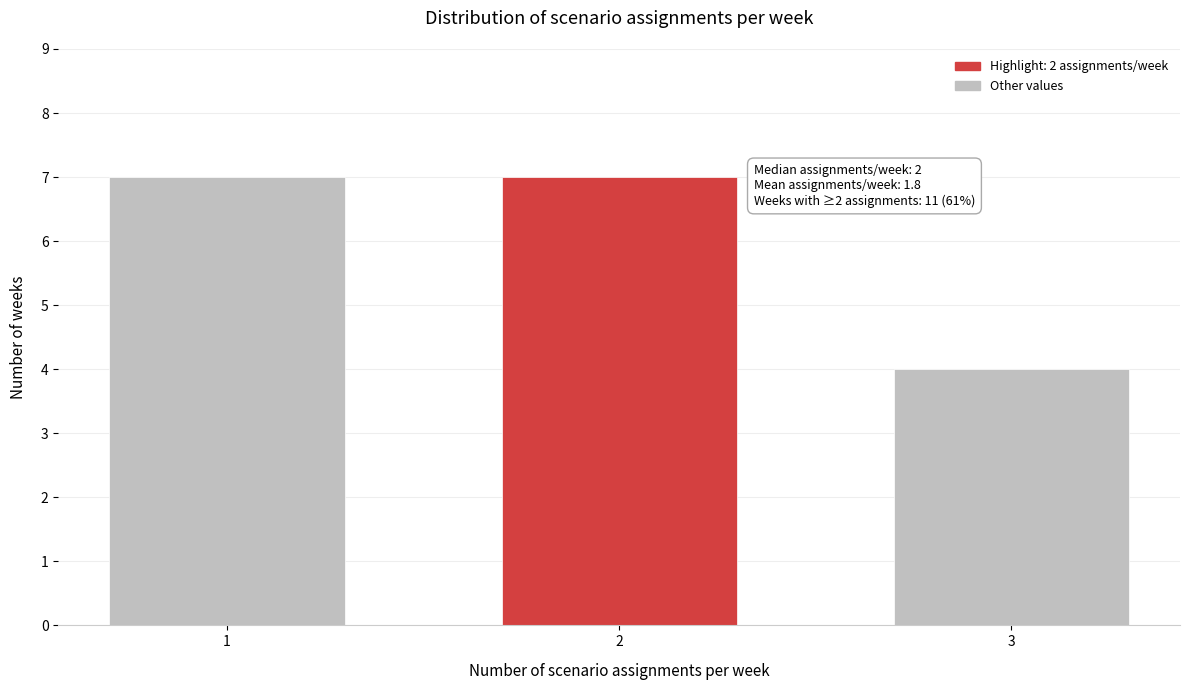

Reading left to right, extract all data points from this chart.

7	7	4